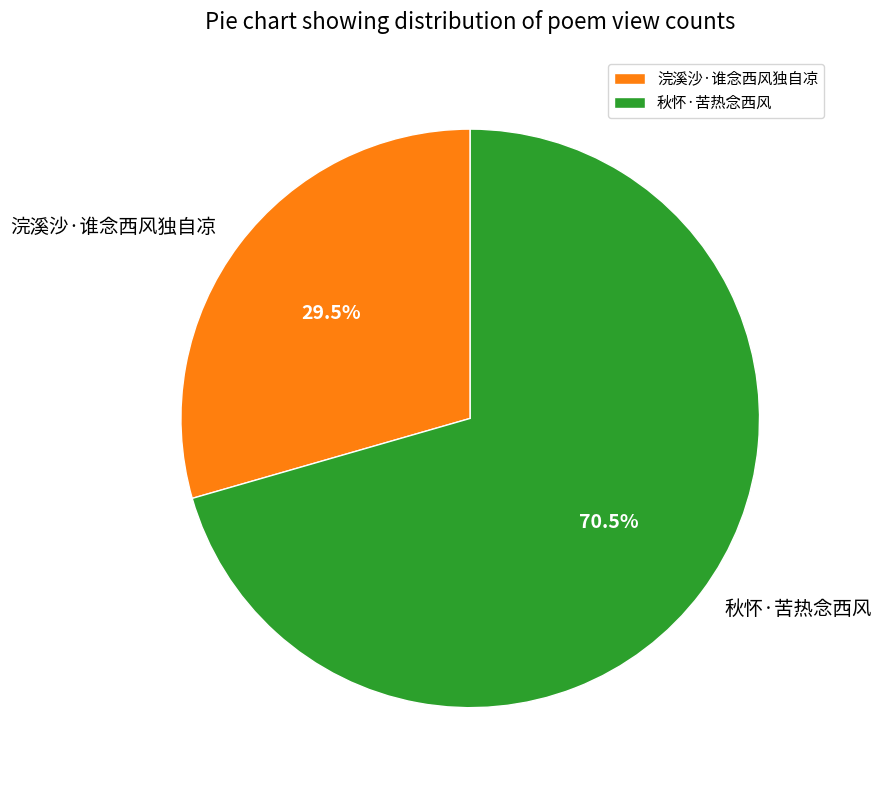

To the nearest percent, what is the combined percentage of 秋怀·苦热念西风 and 浣溪沙·谁念西风独自凉?

100%